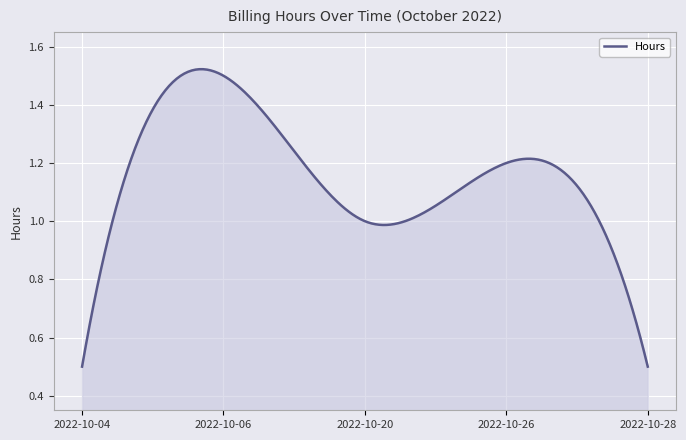

What is the minimum value shown in the chart?

0.5